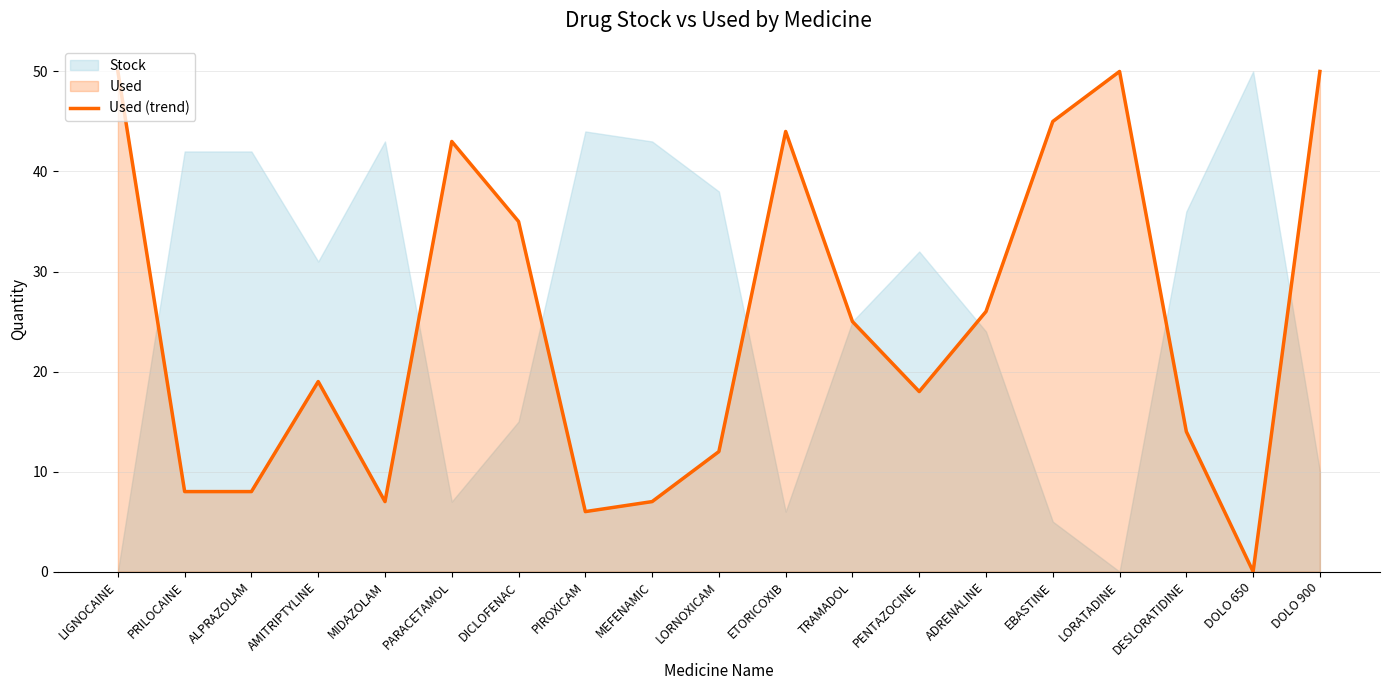

At which category does the data reach its first local peak?

AMITRIPTYLINE